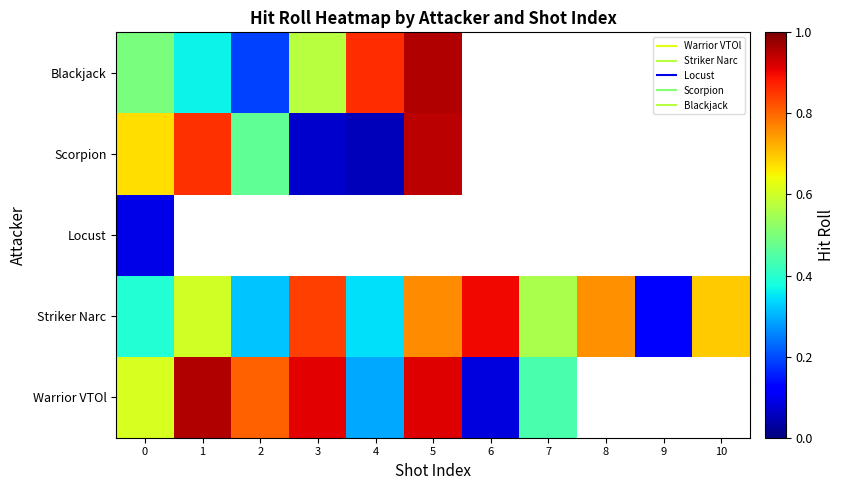

What is the sum of all Striker Narc values?

6.3